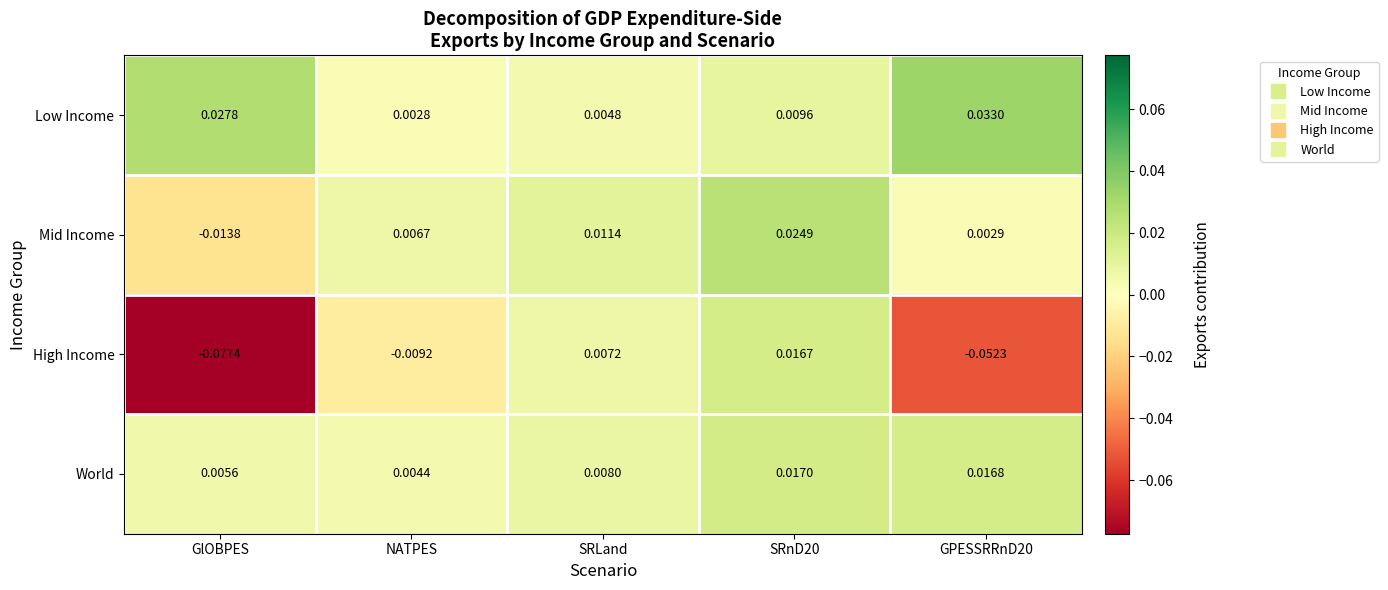

Which series has the largest range (max minus min)?

High Income